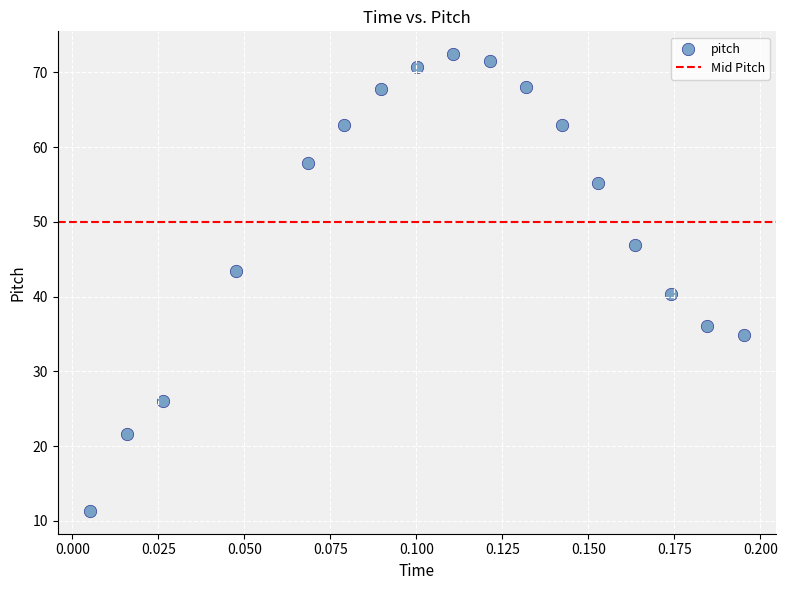

What is the range of Y values (max minus min)?

61.1